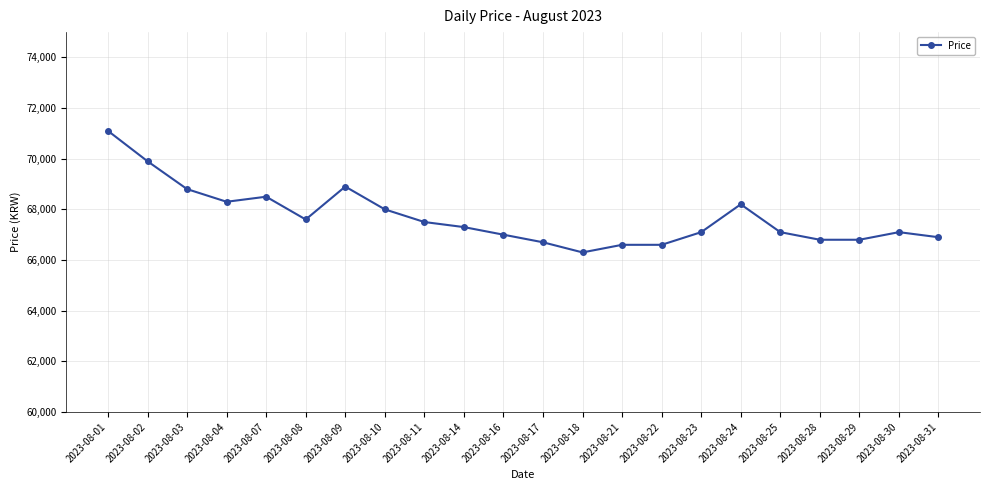

True or false: the data shows 23622 at 2023-08-24.

False